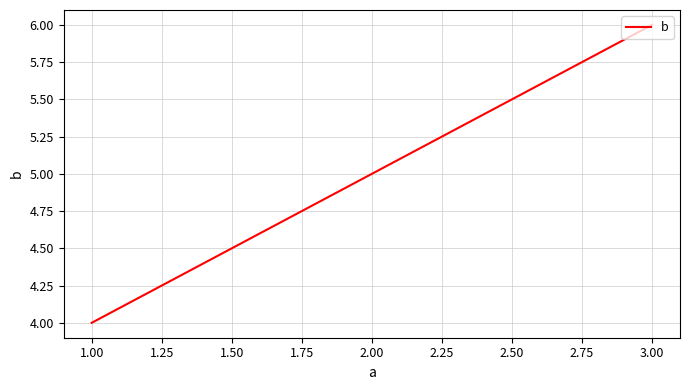

Is this an area chart (filled region under the line)?

No